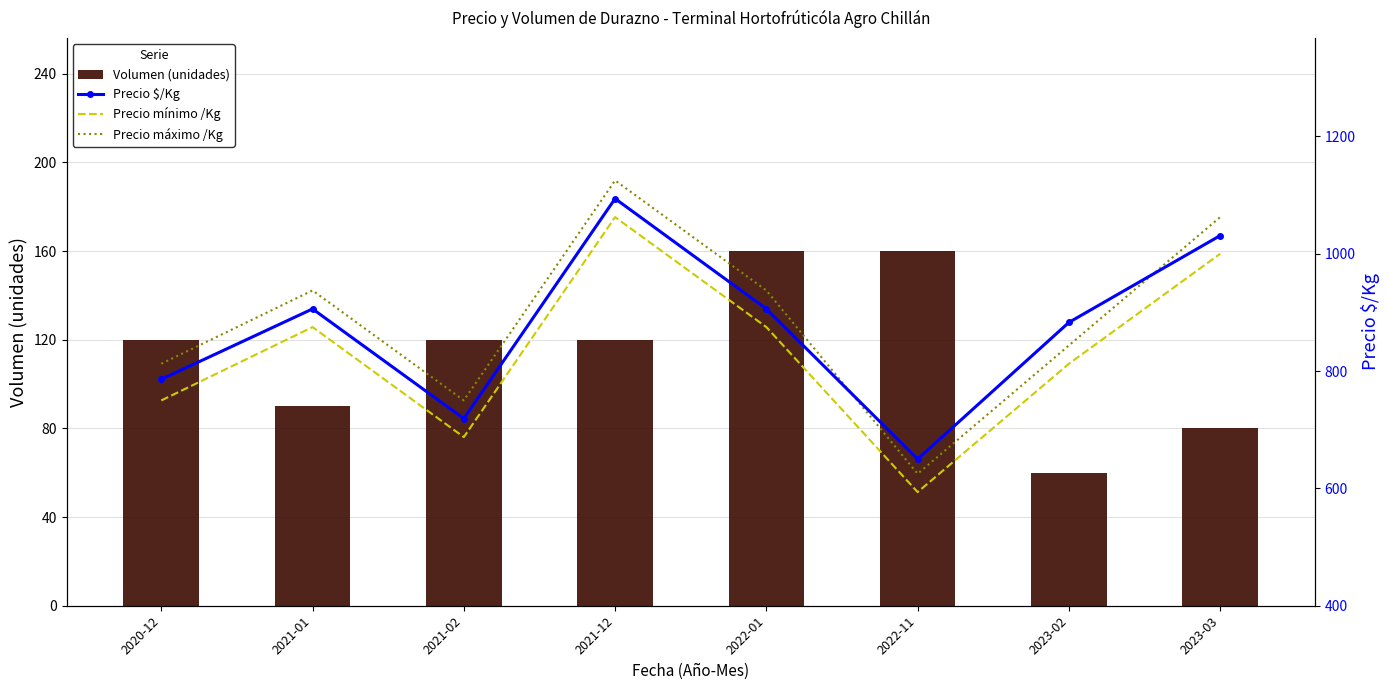

What is the difference between the Precio $/Kg values at 2023-02 and 2020-12?

97.0